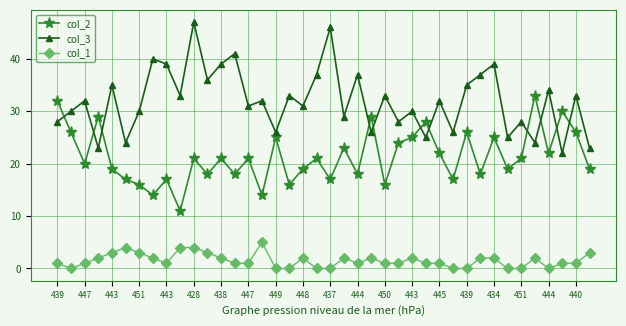

What is the minimum value for col_2?

11